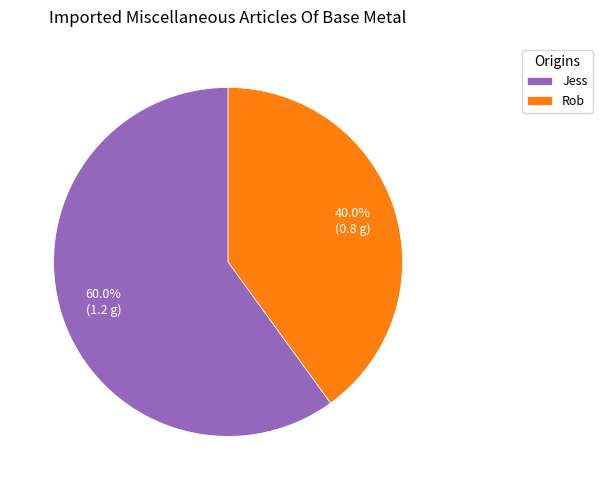

Rank the categories by value from lowest to highest.

Rob, Jess